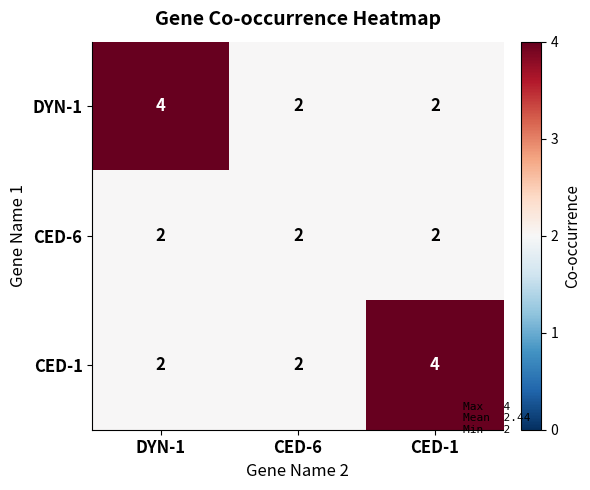

What is the average value of the DYN-1 series?

3